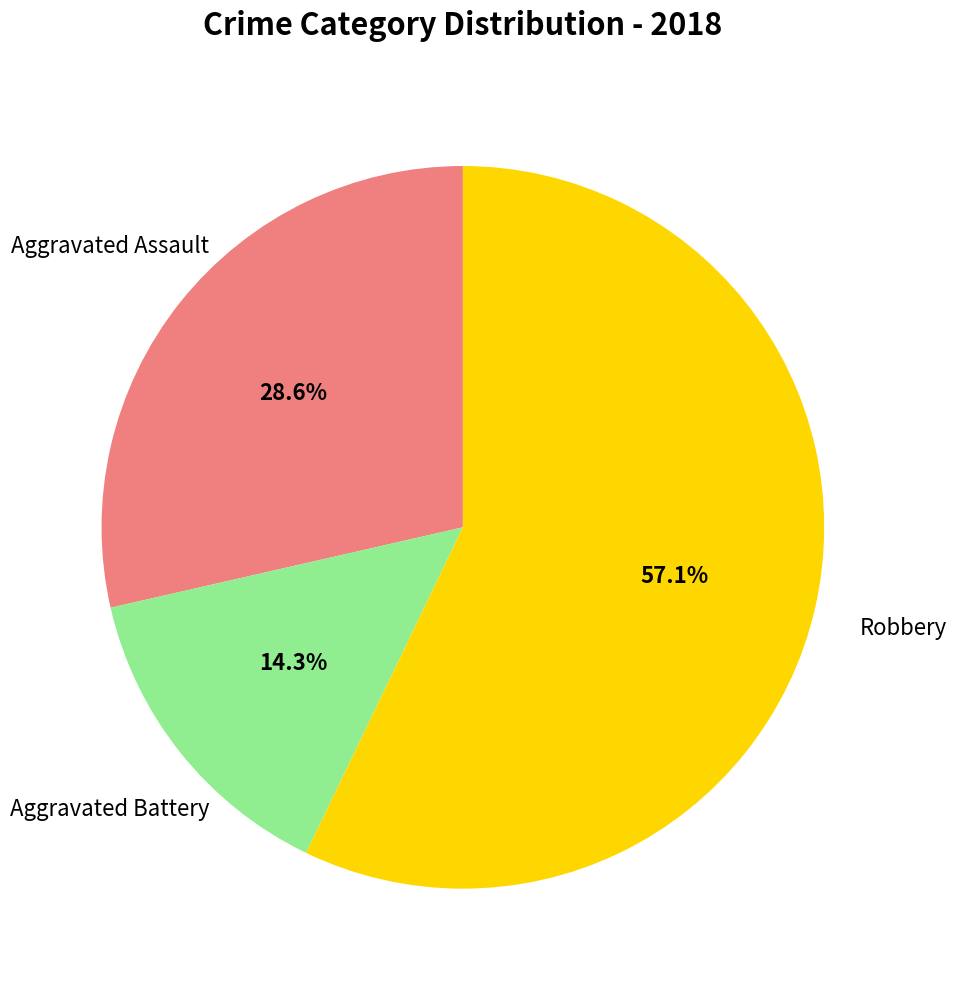

Does any single category account for the majority?

Yes